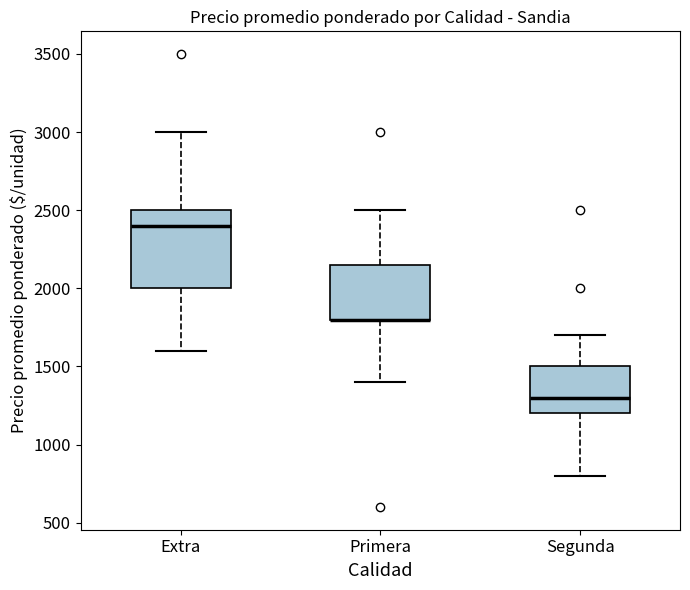

Reading left to right, transcribe this box plot: for each box, give where its median line is, the range the box spans, and where its two whiskers end, as read against the y-axis. The values are not printed on the chart, so give them approximately, as read against the axis.

Extra: median 2400, box 2000 to 2500, whiskers 1600 to 3000
Primera: median 1800 (drawn on the box's lower edge), box 1800 to 2150, whiskers 1400 to 2500
Segunda: median 1300, box 1200 to 1500, whiskers 800 to 1700